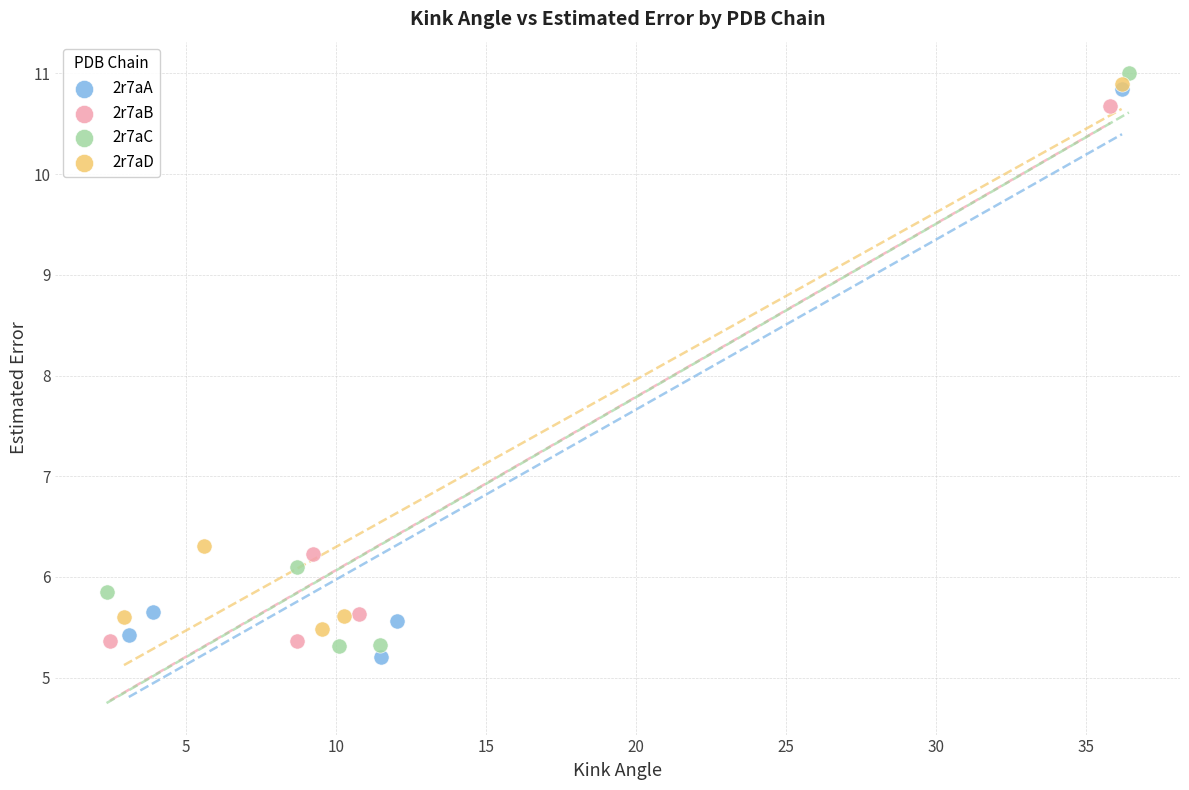

What are all the series names shown in the legend?

2r7aA, 2r7aB, 2r7aC, 2r7aD